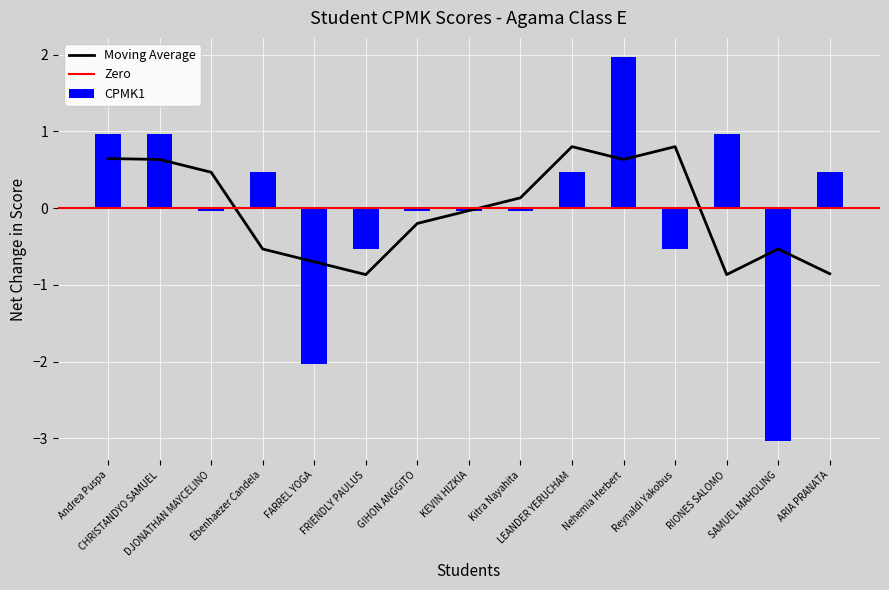

The CPMK1 series shows 146.3 at Reynaldi Yakobus. True or false?

False